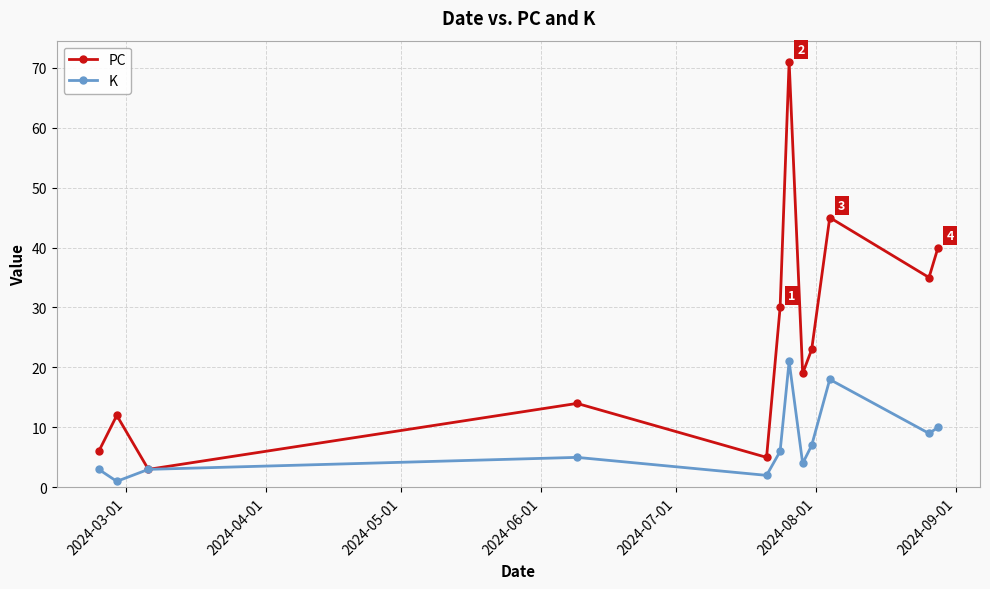

What is the sum of all K values?

89